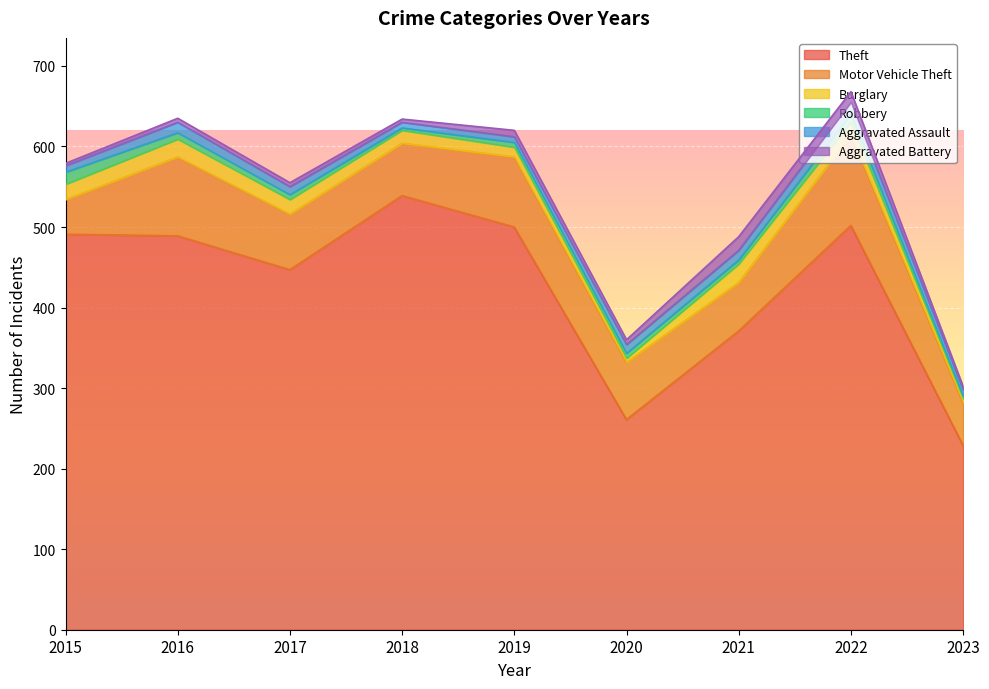

At which category is the sum across all series the highest?

2022